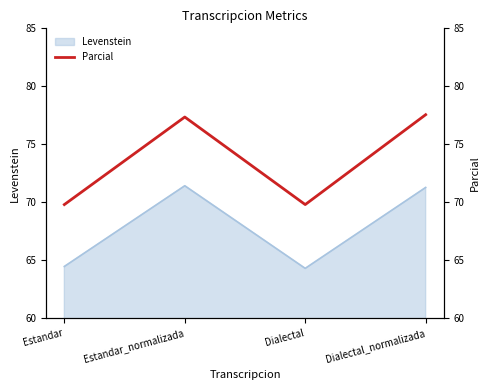

How many interior local valleys (lower than both neighbors) does the data have?

1